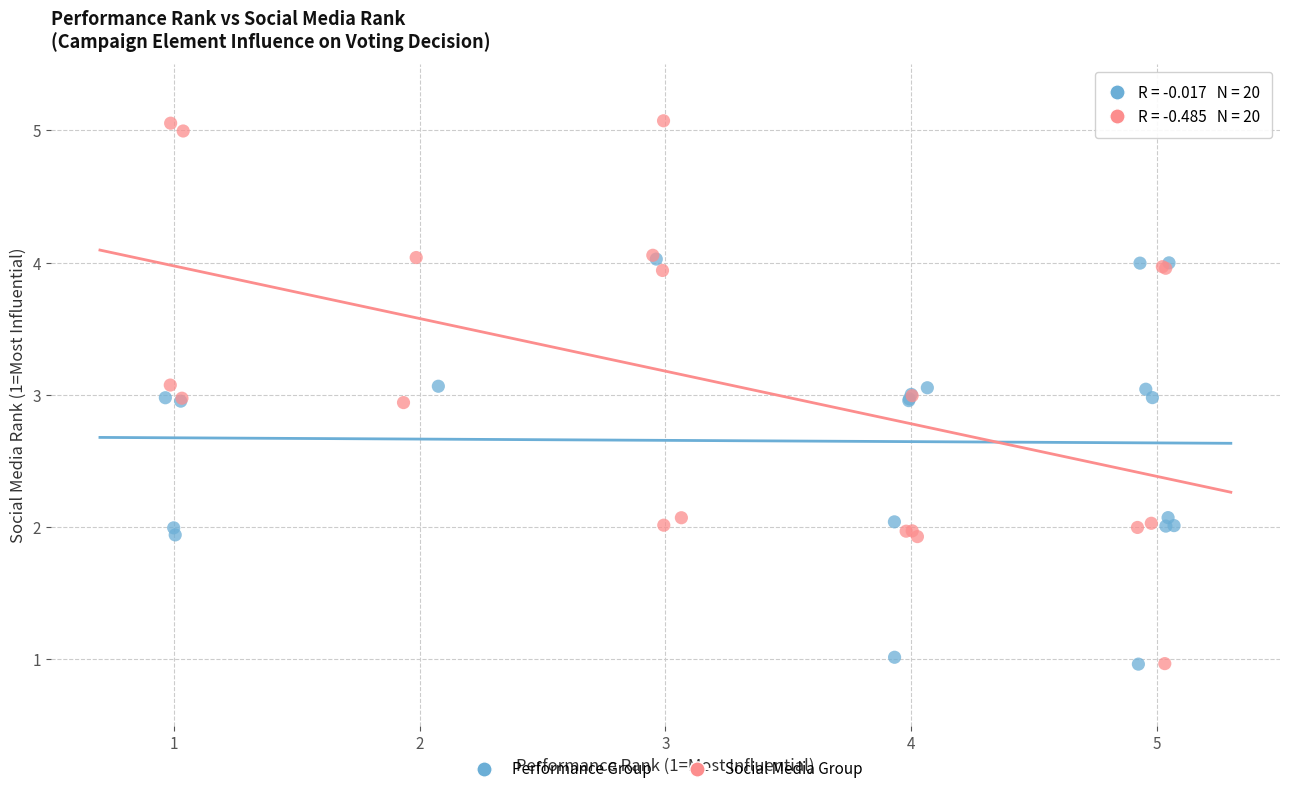

Which series has the largest Y range (max minus min)?

Social Media Group